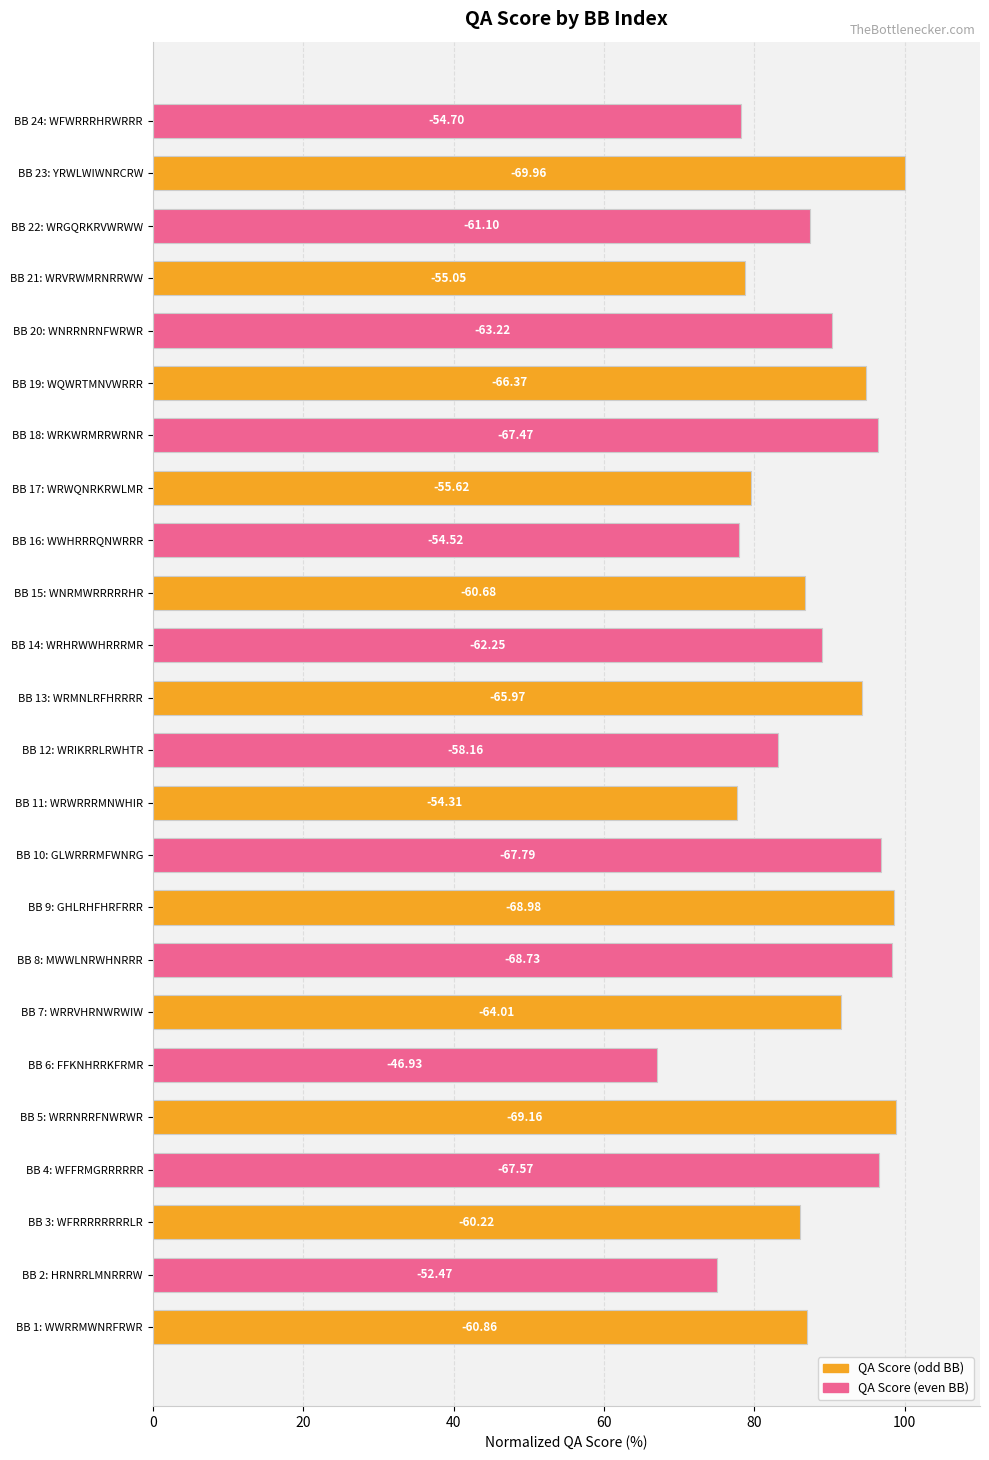

Are the bars horizontal?

Yes